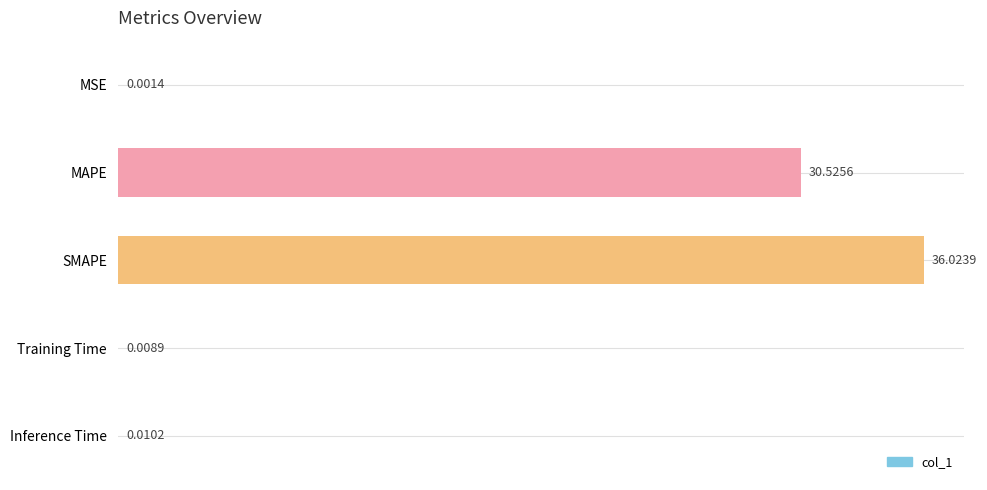

At which label is the value closest to 18?

MAPE